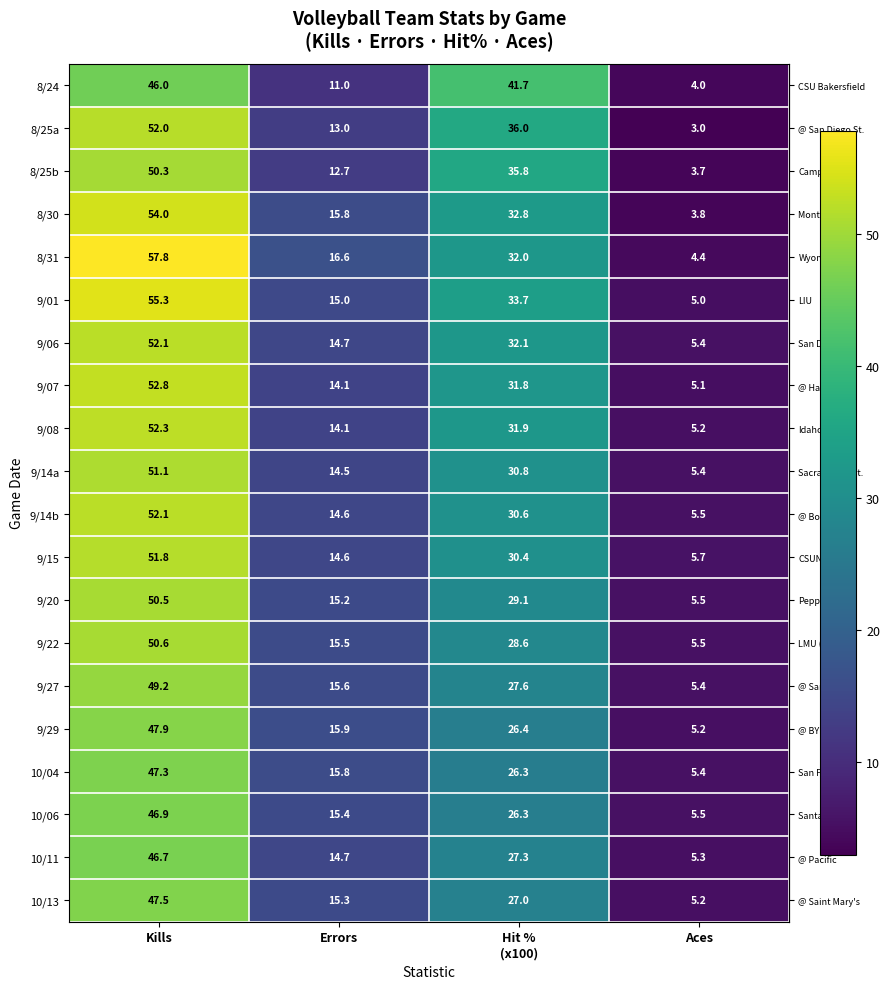

Where does the 9/22 series first go above 28?

Kills